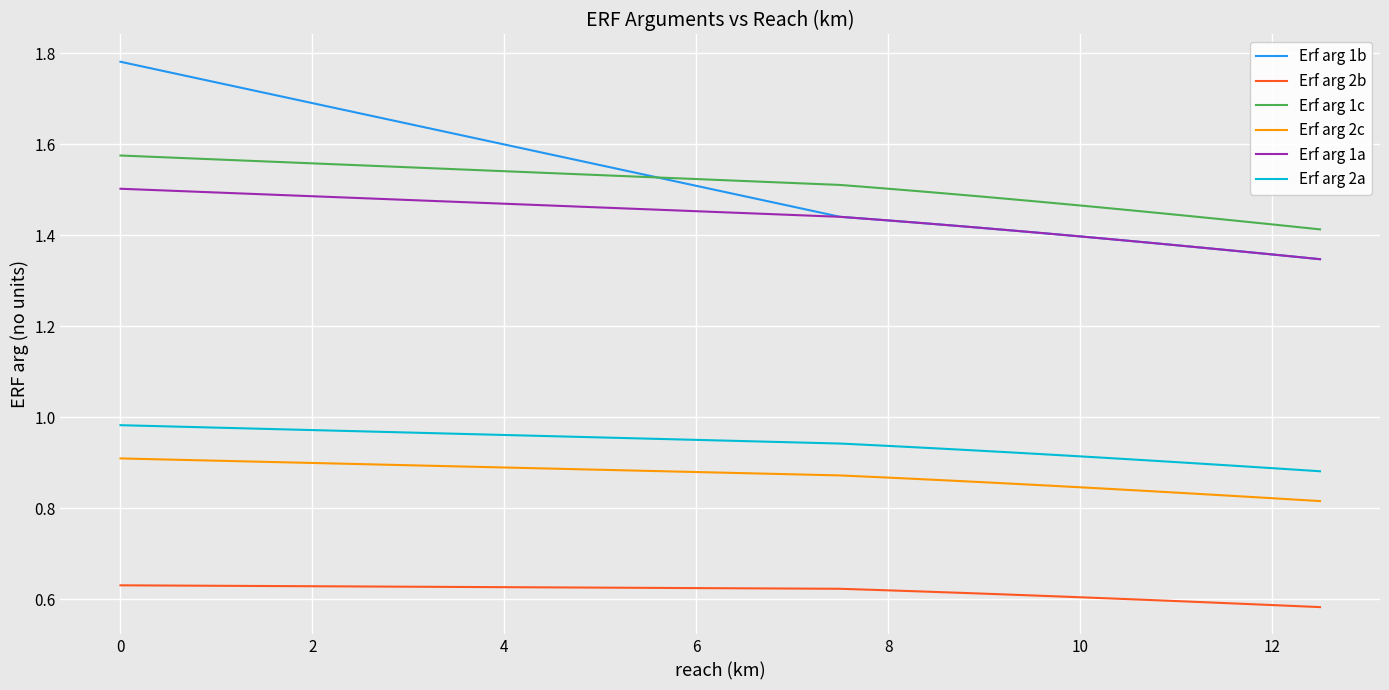

Which series has the largest total across all categories?

Erf arg 1c